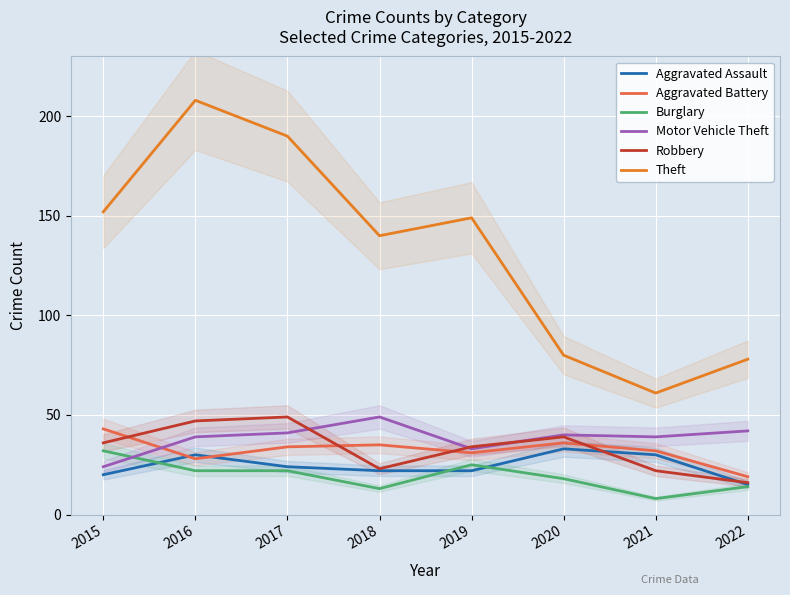

True or false: Aggravated Assault and Motor Vehicle Theft cross at least once.

False